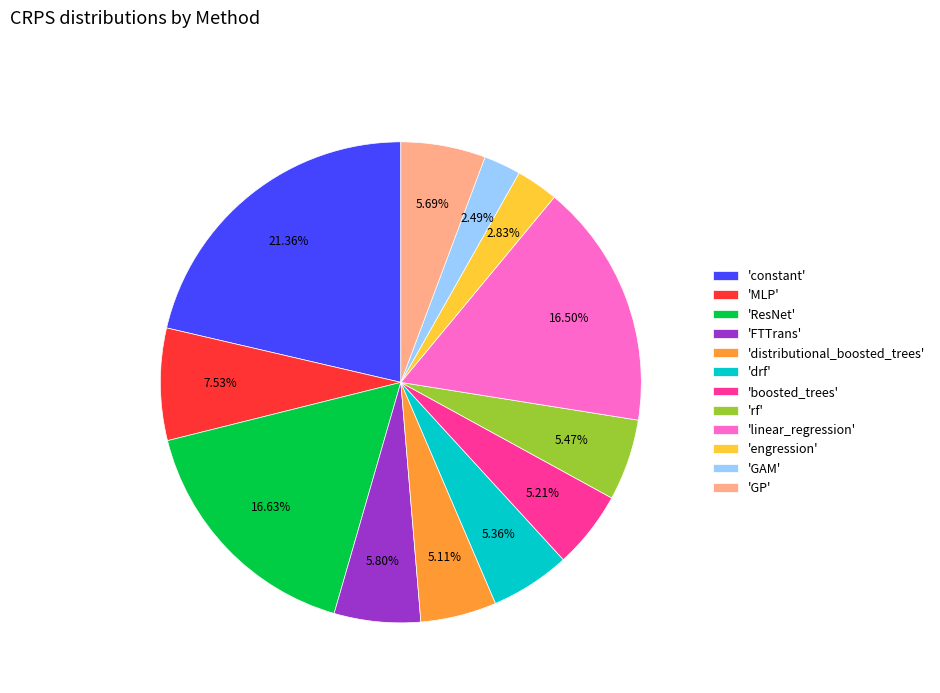

Between 'boosted_trees' and 'constant', which is larger?

'constant'